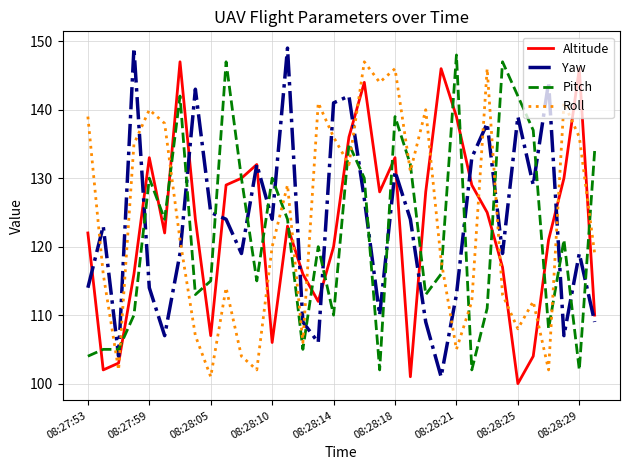

What is the smallest value displayed?

100